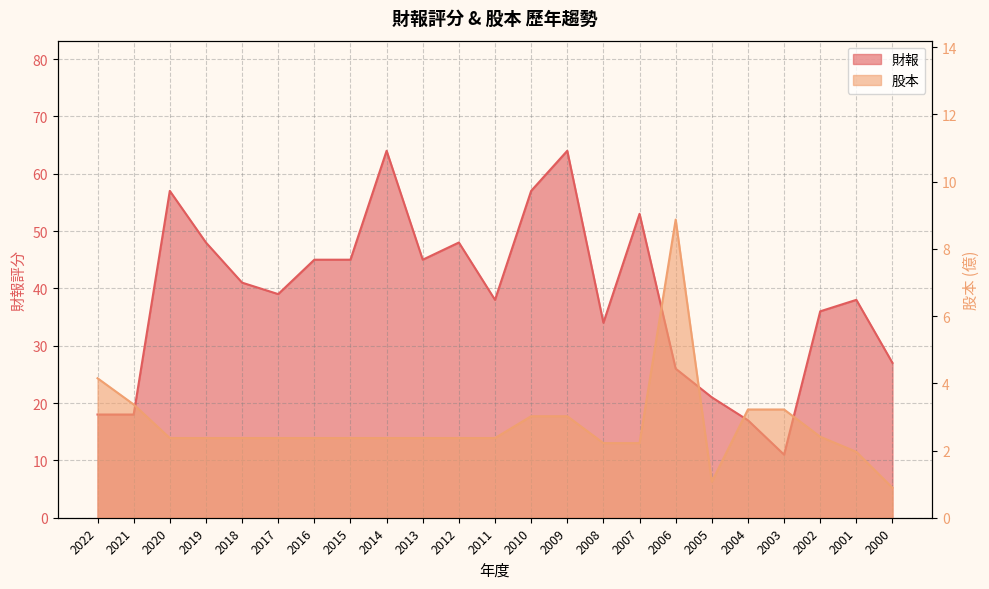

What is the highest value of the 股本 series?

8.9